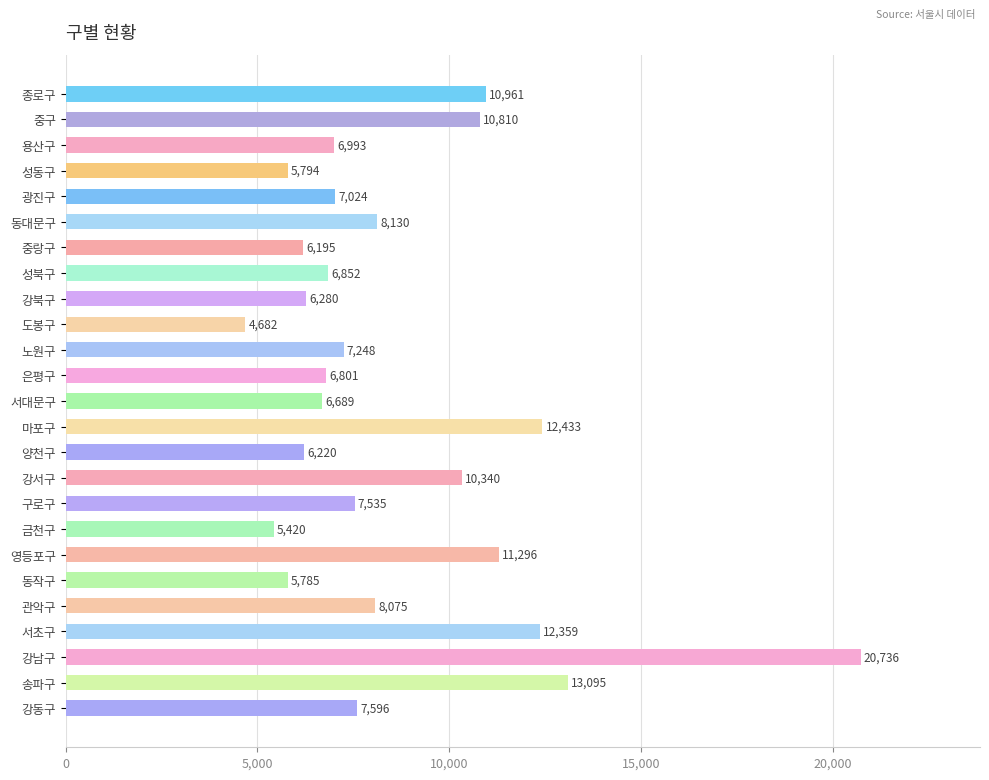

What is the maximum value shown in the chart?

20736